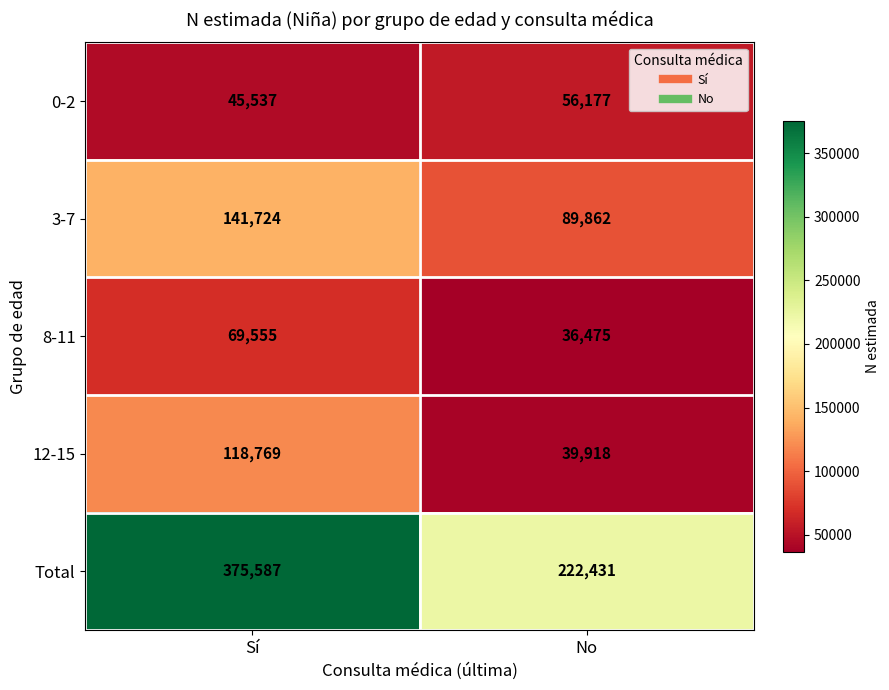

What is the total value across all series at No?

444863